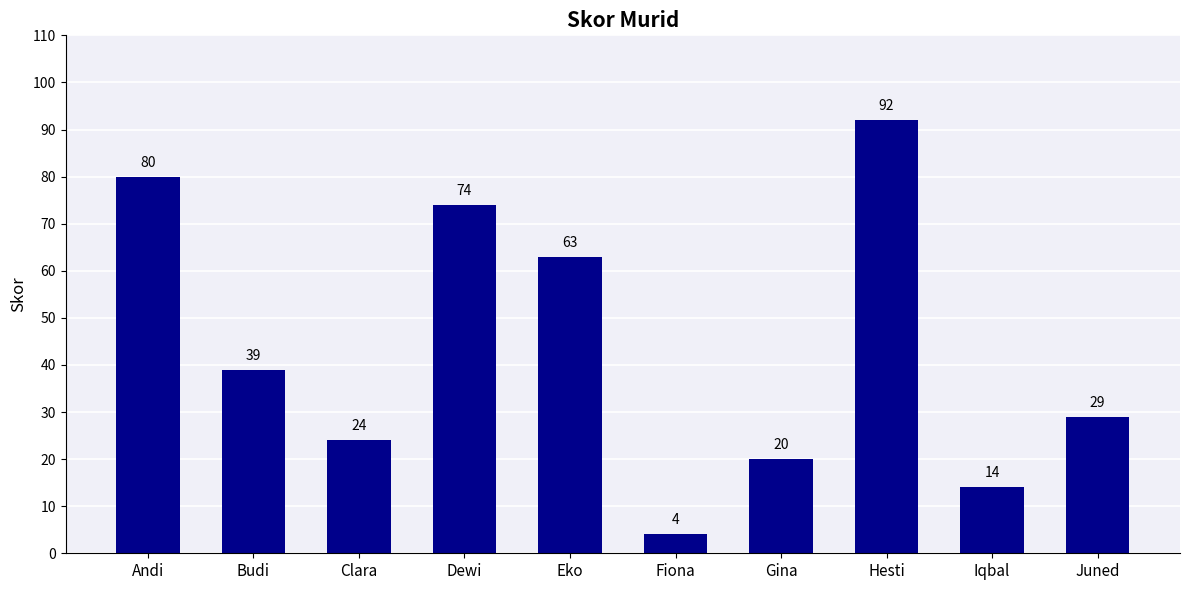

What is the change in value from Fiona to Hesti?

+88